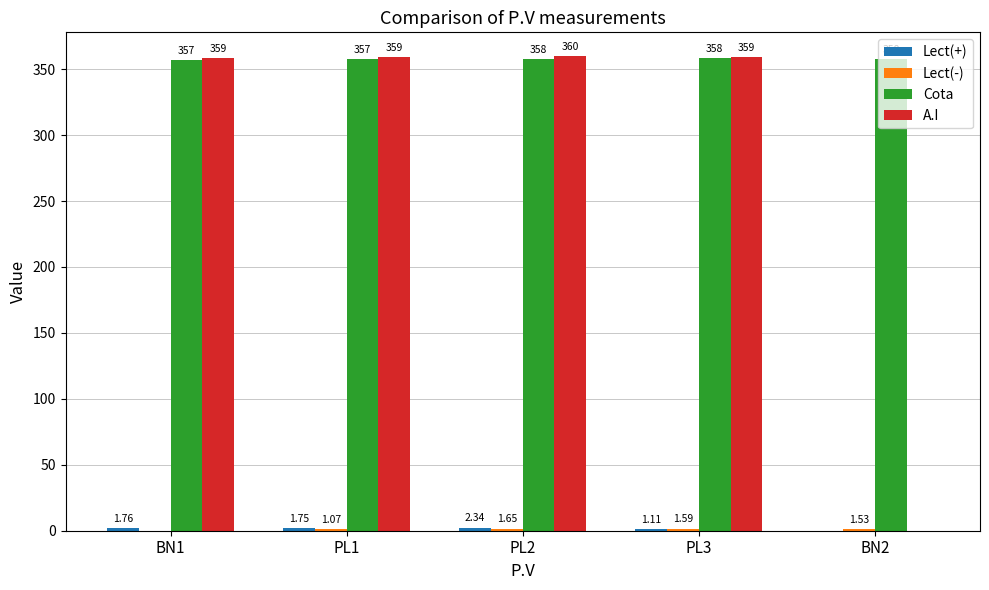

Which series has the largest total across all categories?

Cota